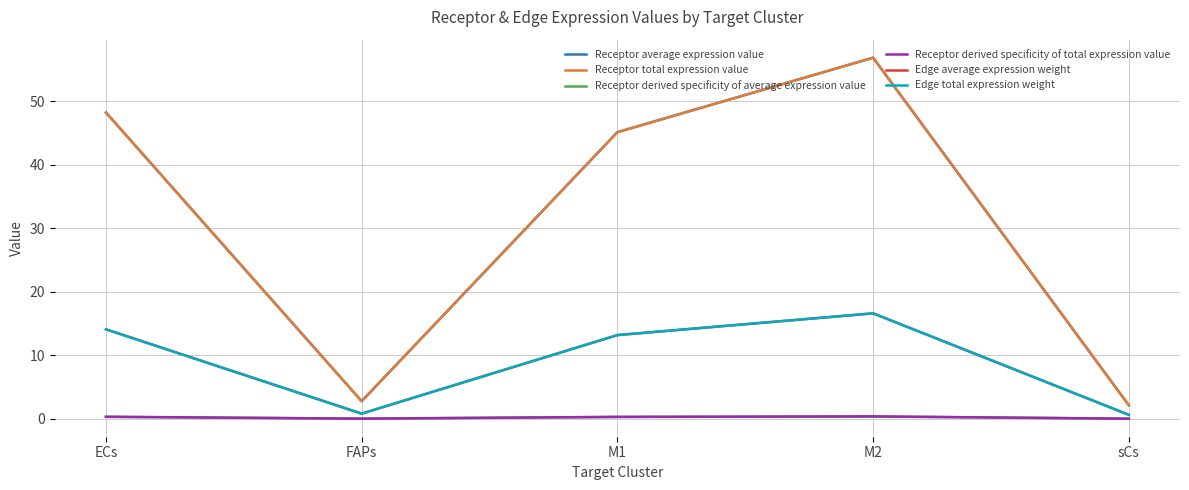

Is this an area chart (filled region under the line)?

No